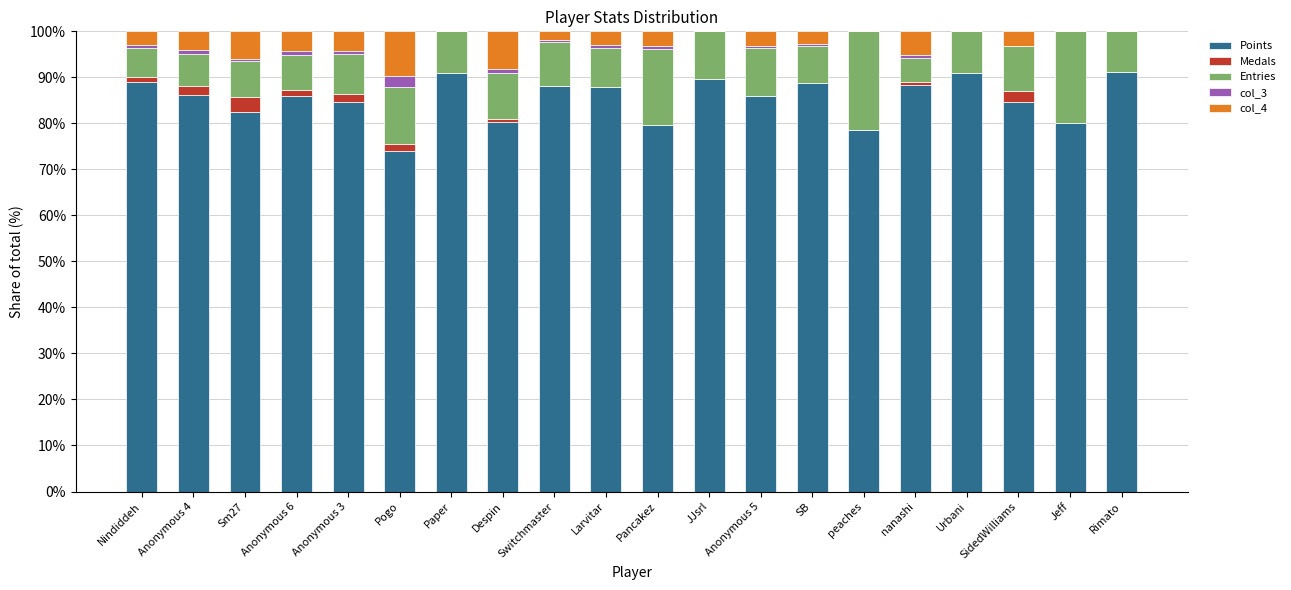

Is it true that Points equals 139.3 at Paper?

False